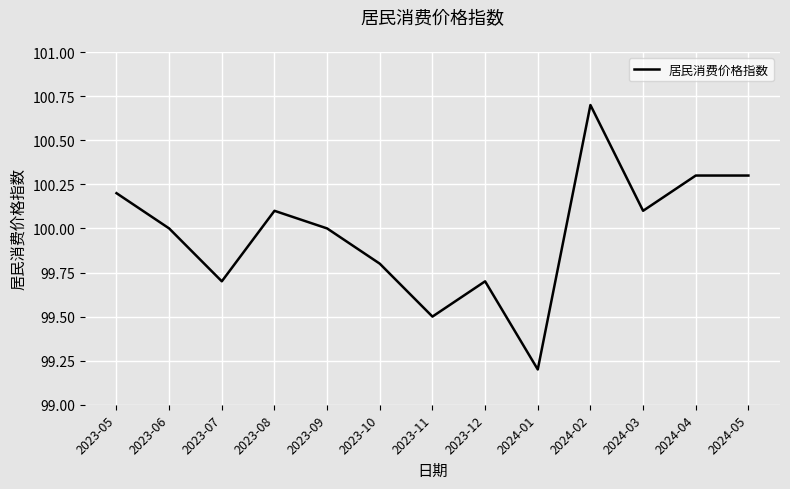

What is the greatest value displayed?

100.7